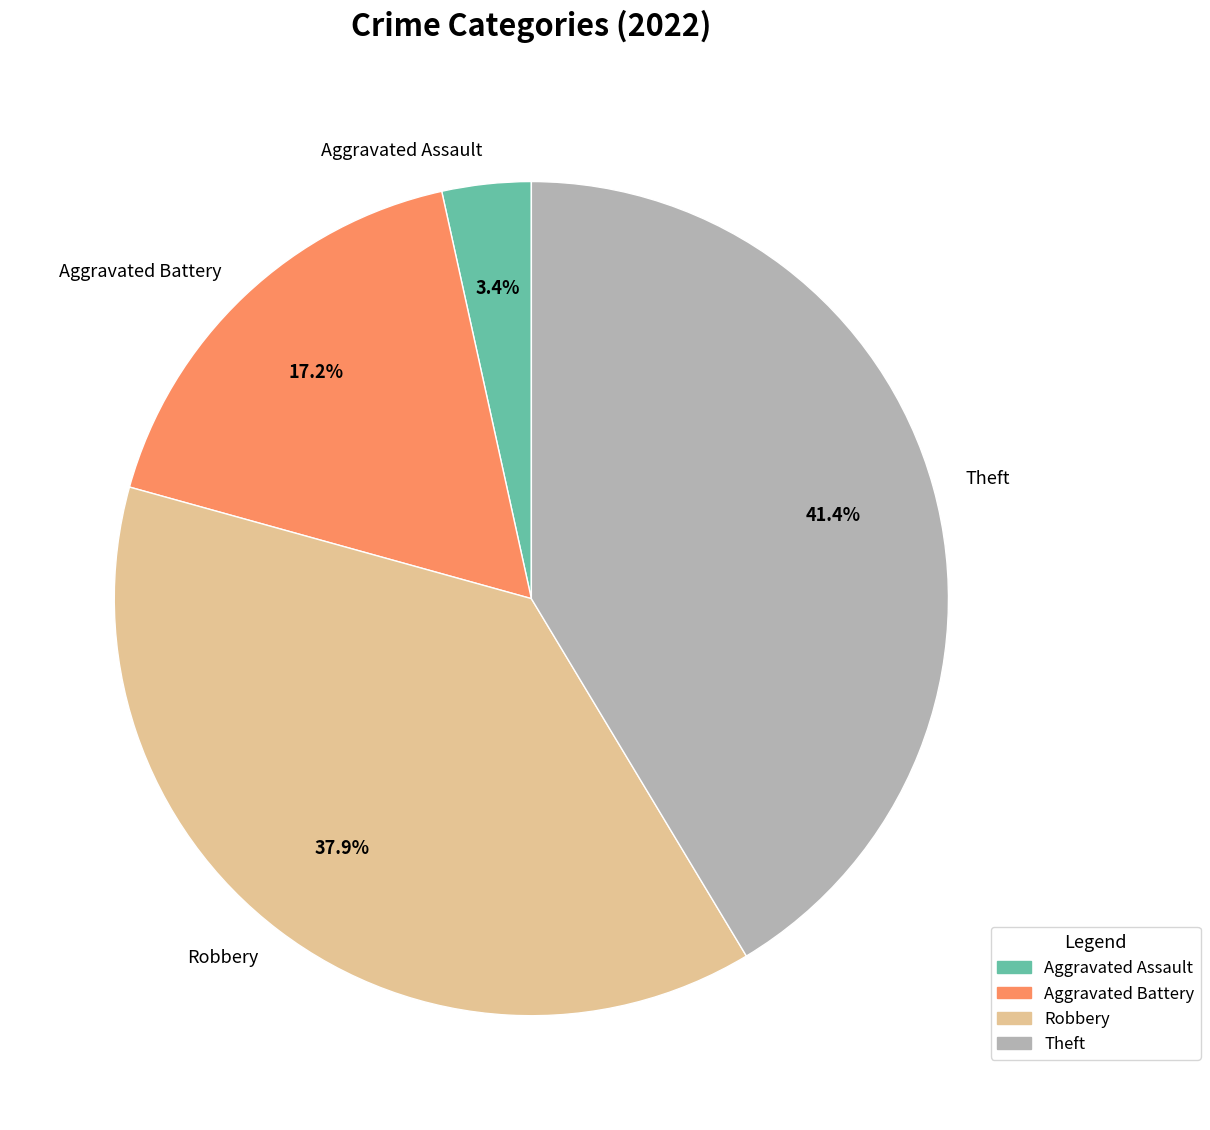

How many slices are in this pie chart?

4